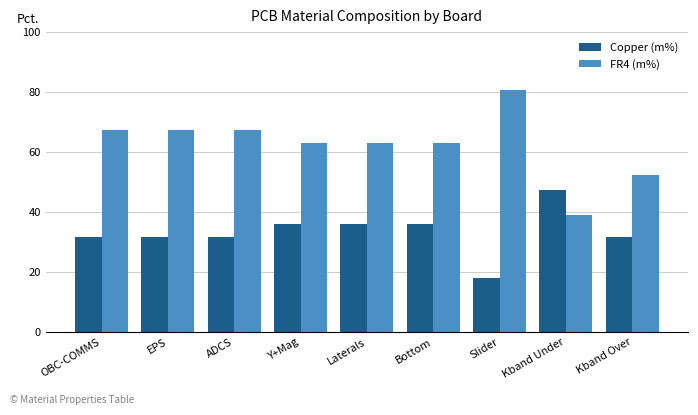

Does the chart contain any negative values?

No